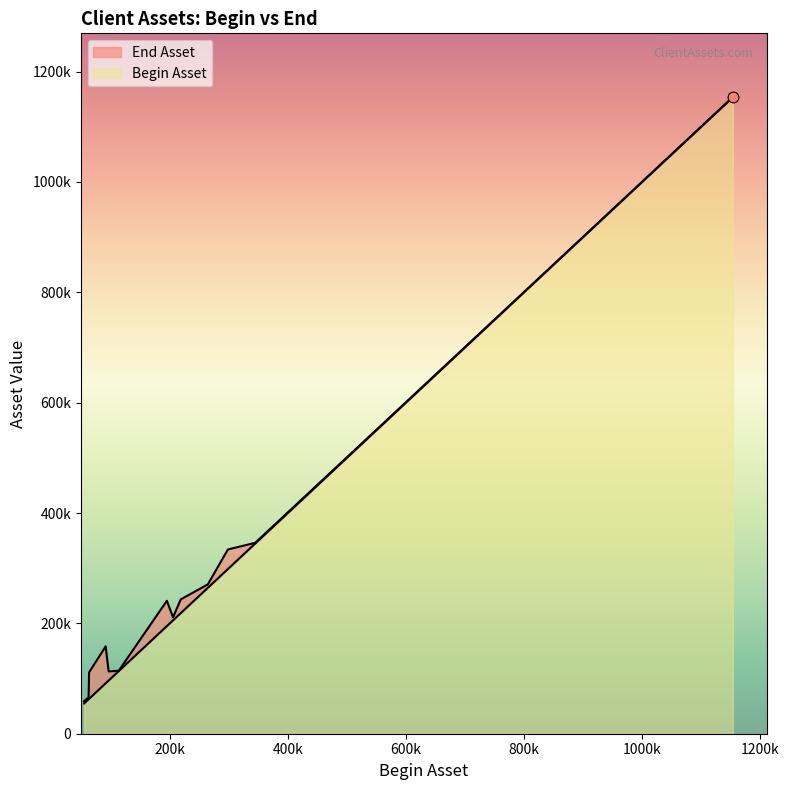

At how many categories does at least one series exceed 858529?

1